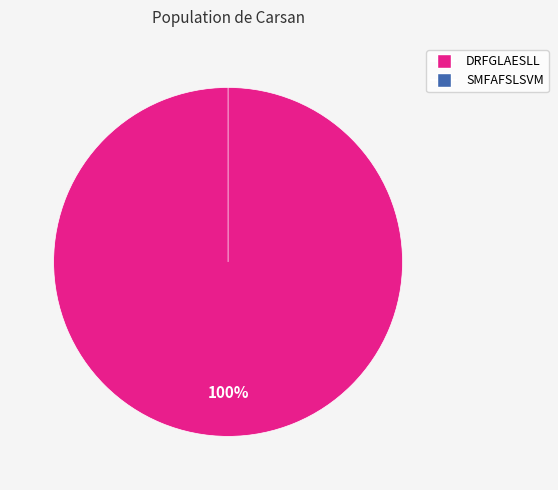

What is the change in value from DRFGLAESLL to SMFAFSLSVM?

-1